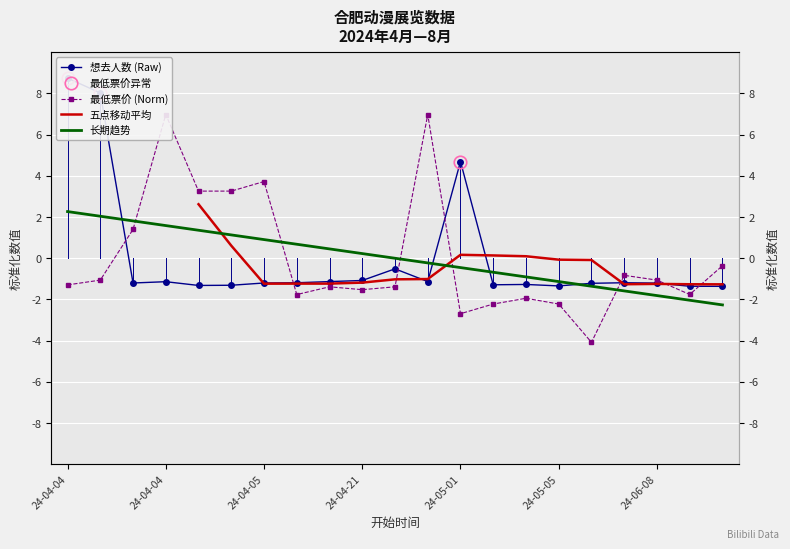

What is the label of the 4th point from the left?

24-04-04